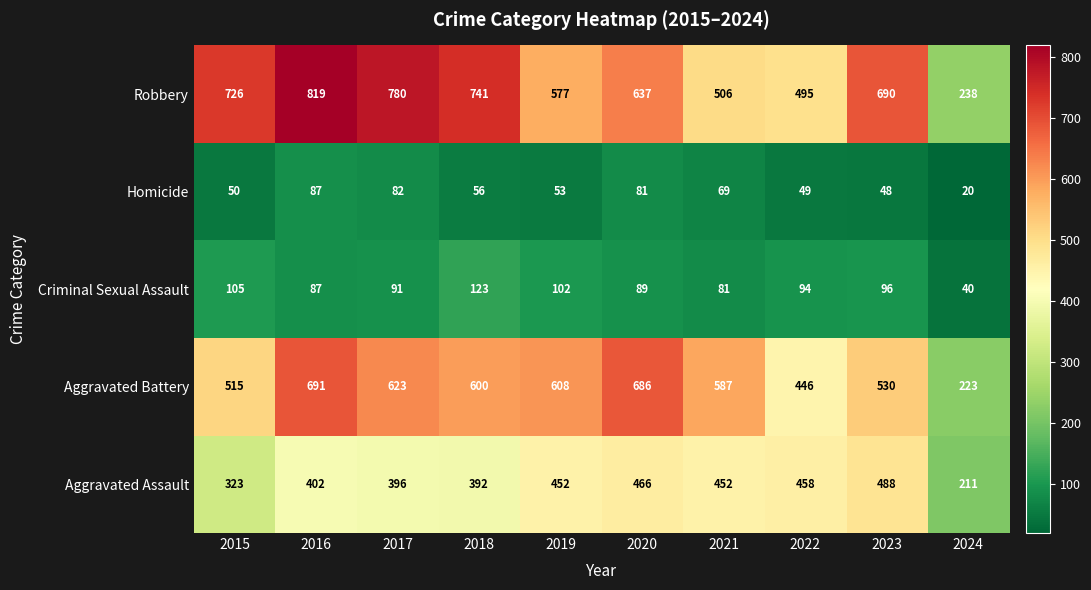

How many distinct data groups are displayed?

5